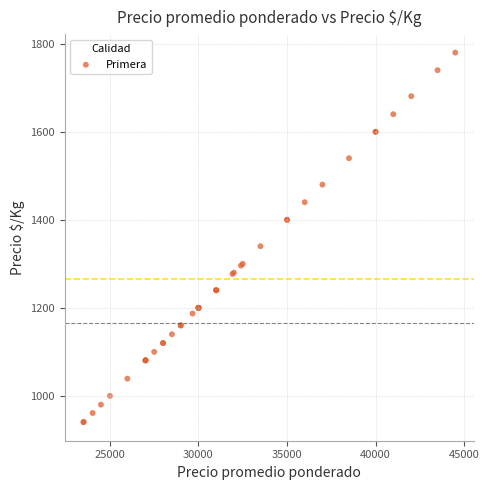

What Y value in the scatter plot is closest to 1360?

1340